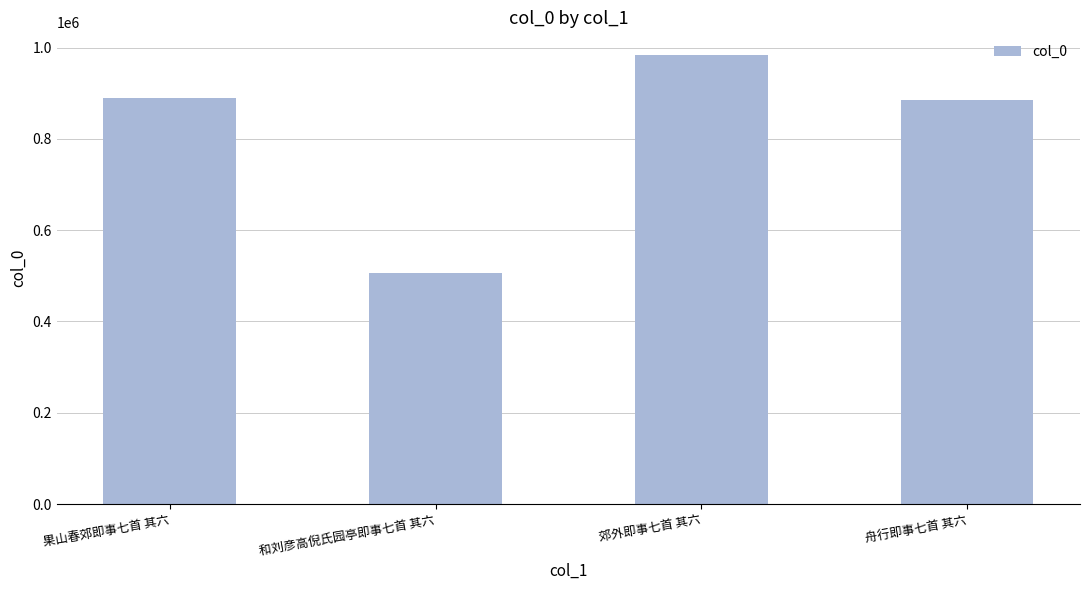

What is the minimum value shown in the chart?

505124